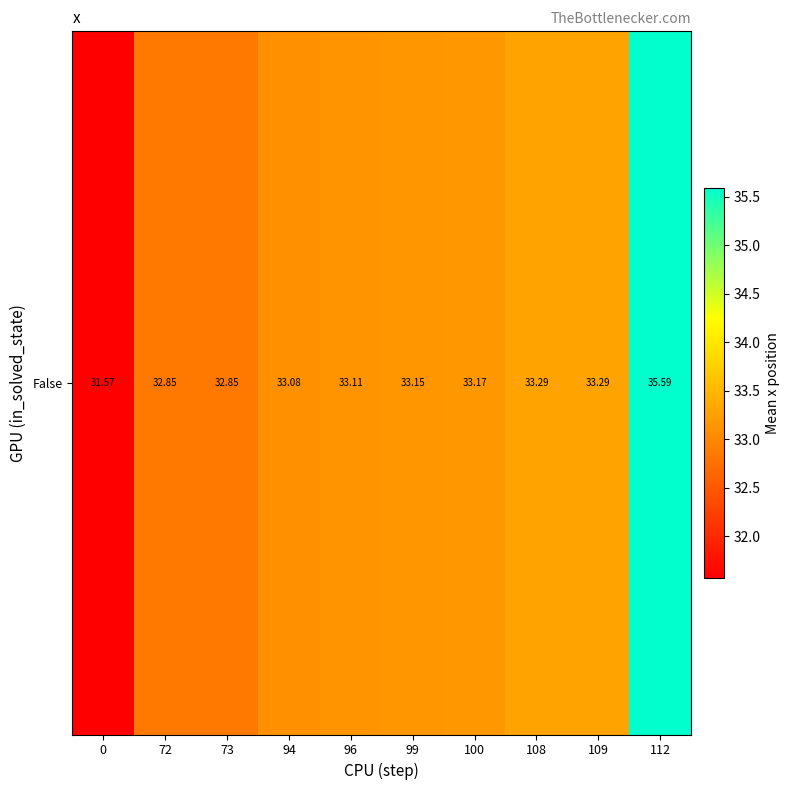

What is the sum of all values?

332.0